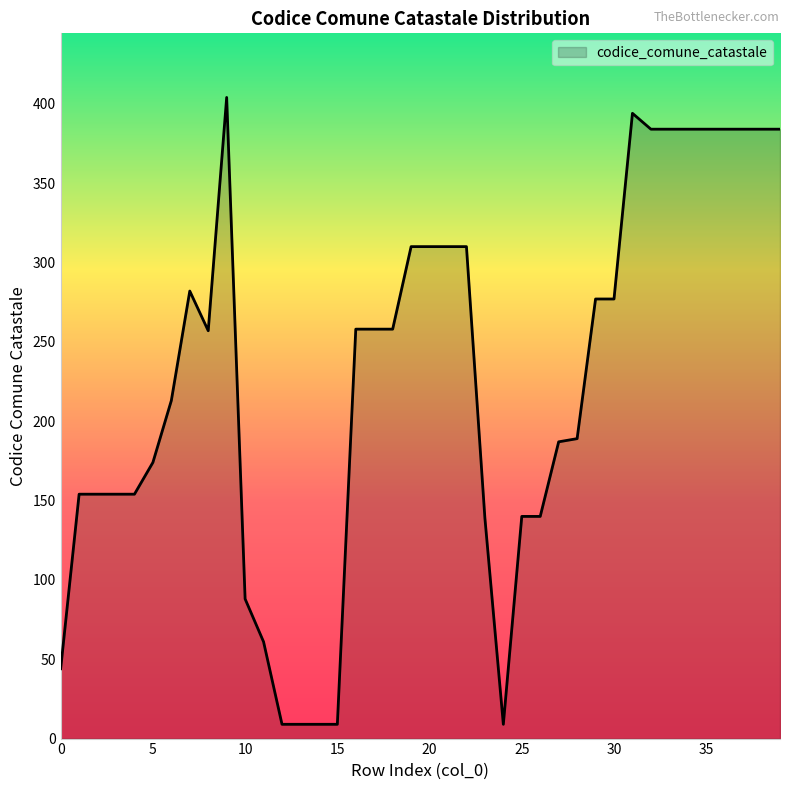

What is the maximum value shown in the chart?

404